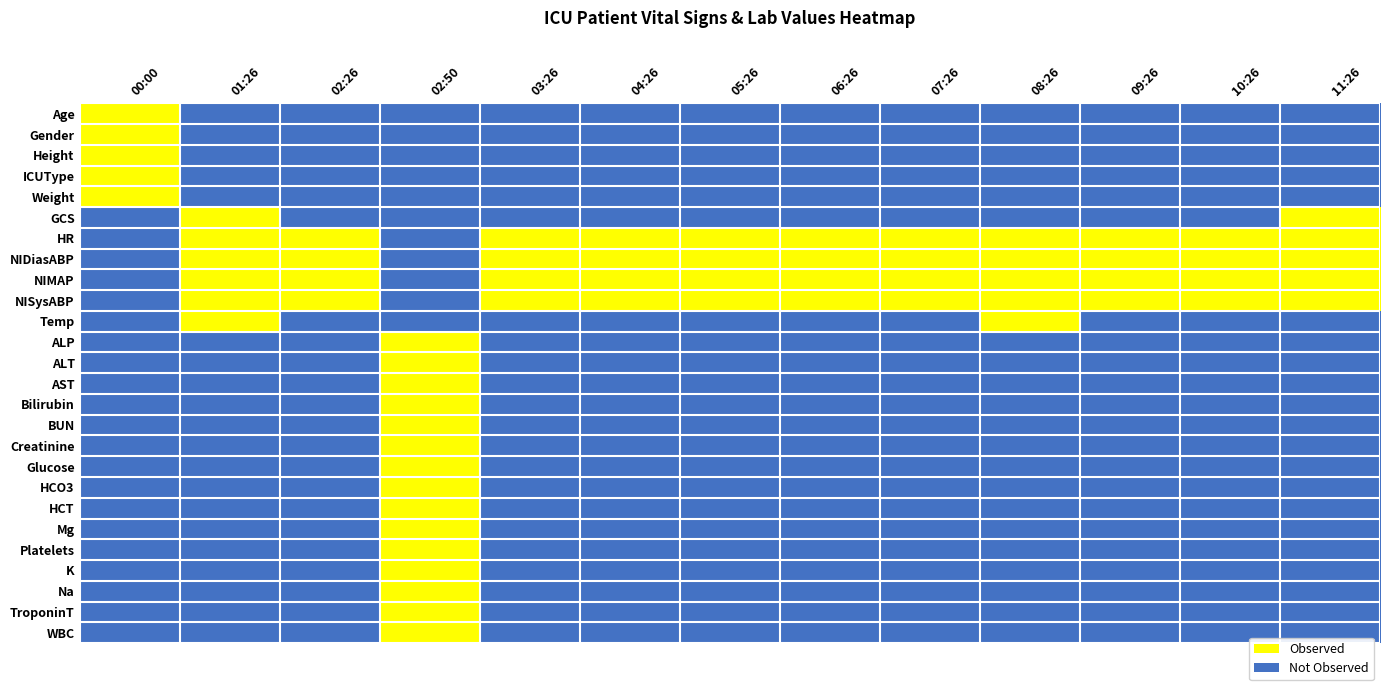

Rank the series at 06:26 from highest to lowest value.

HR, NIDiasABP, NIMAP, NISysABP, Age, Gender, Height, ICUType, Weight, GCS, Temp, ALP, ALT, AST, Bilirubin, BUN, Creatinine, Glucose, HCO3, HCT, Mg, Platelets, K, Na, TroponinT, WBC